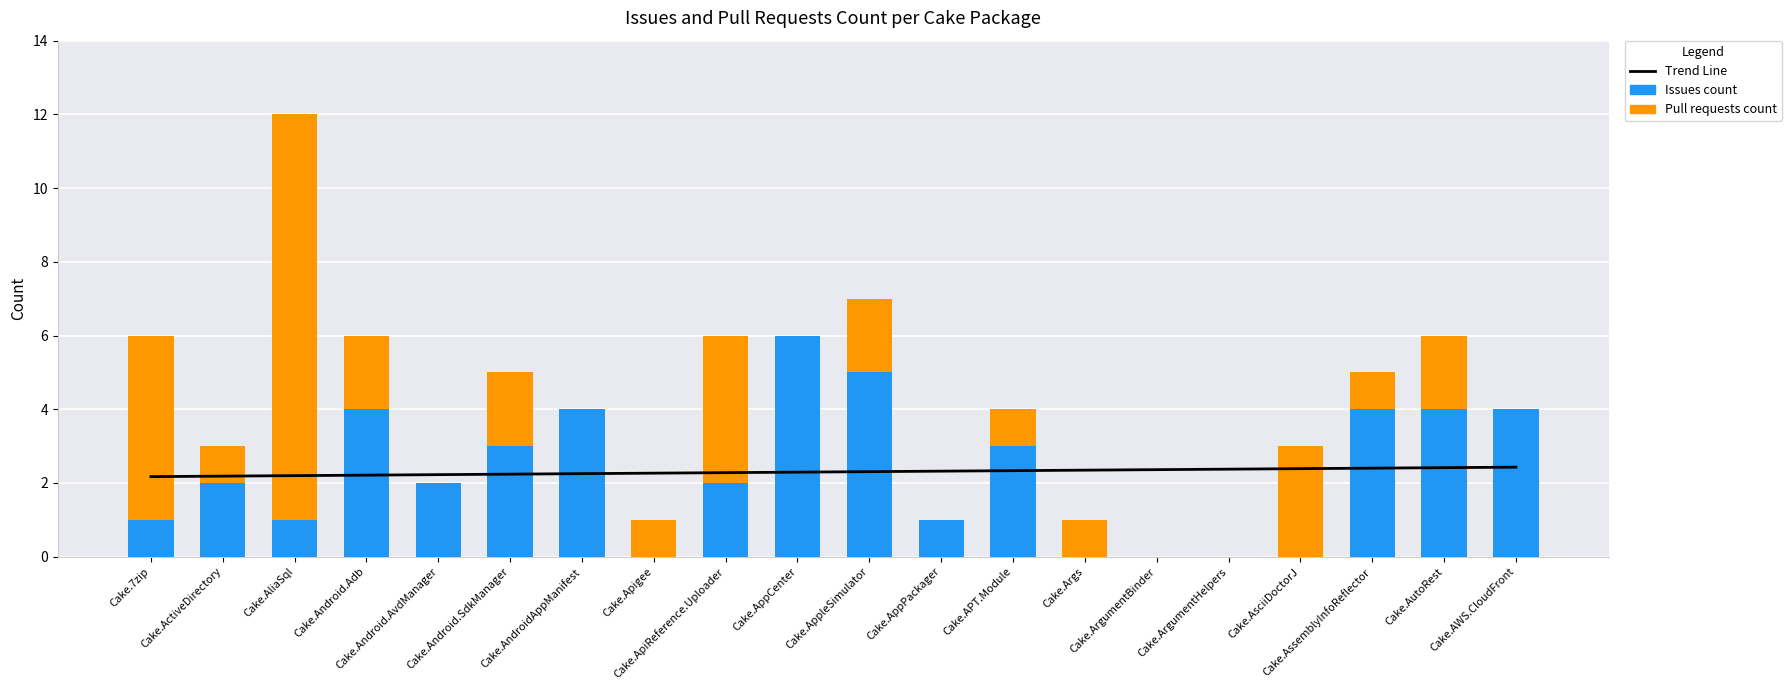

Rank the categories by Issues count value from highest to lowest.

Cake.AppCenter, Cake.AppleSimulator, Cake.Android.Adb, Cake.AndroidAppManifest, Cake.AssemblyInfoReflector, Cake.AutoRest, Cake.AWS.CloudFront, Cake.Android.SdkManager, Cake.APT.Module, Cake.ActiveDirectory, Cake.Android.AvdManager, Cake.ApiReference.Uploader, Cake.7zip, Cake.AliaSql, Cake.AppPackager, Cake.Apigee, Cake.Args, Cake.ArgumentBinder, Cake.ArgumentHelpers, Cake.AsciiDoctorJ